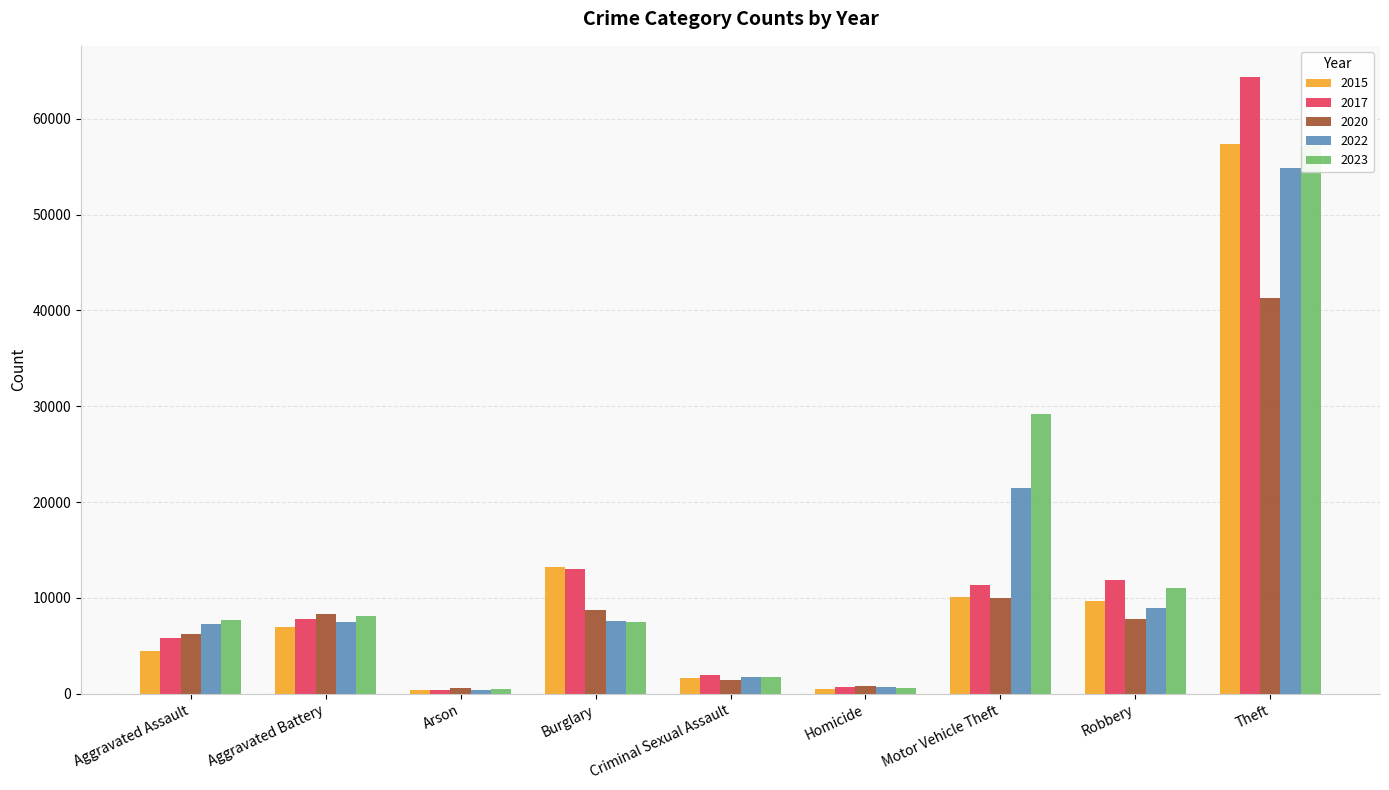

What is the label of the 9th bar from the right?

Aggravated Assault